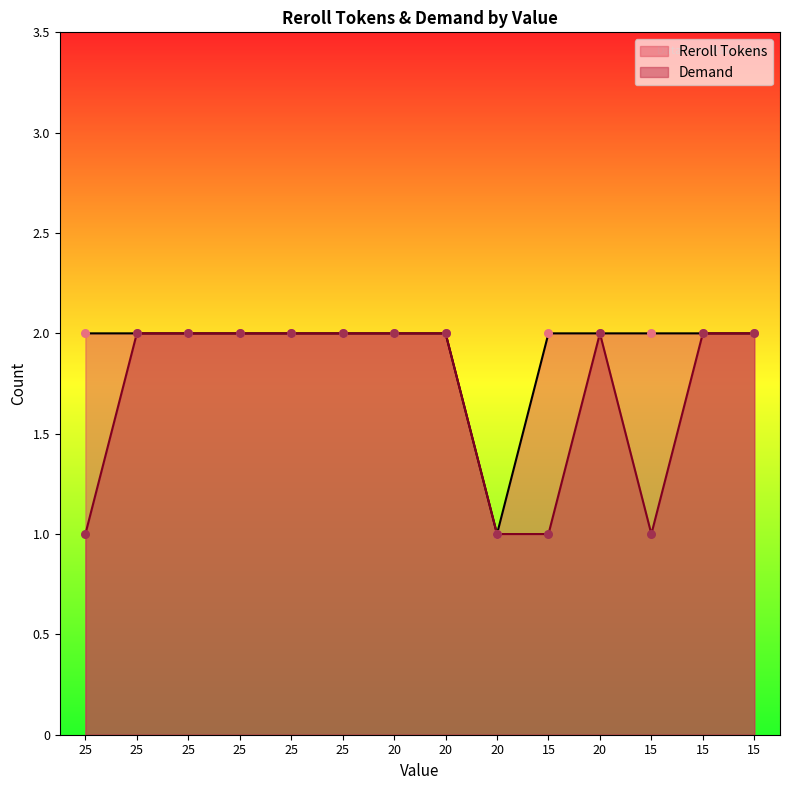

Is the value of Demand at 20 greater than the value of Reroll Tokens at 15?

No